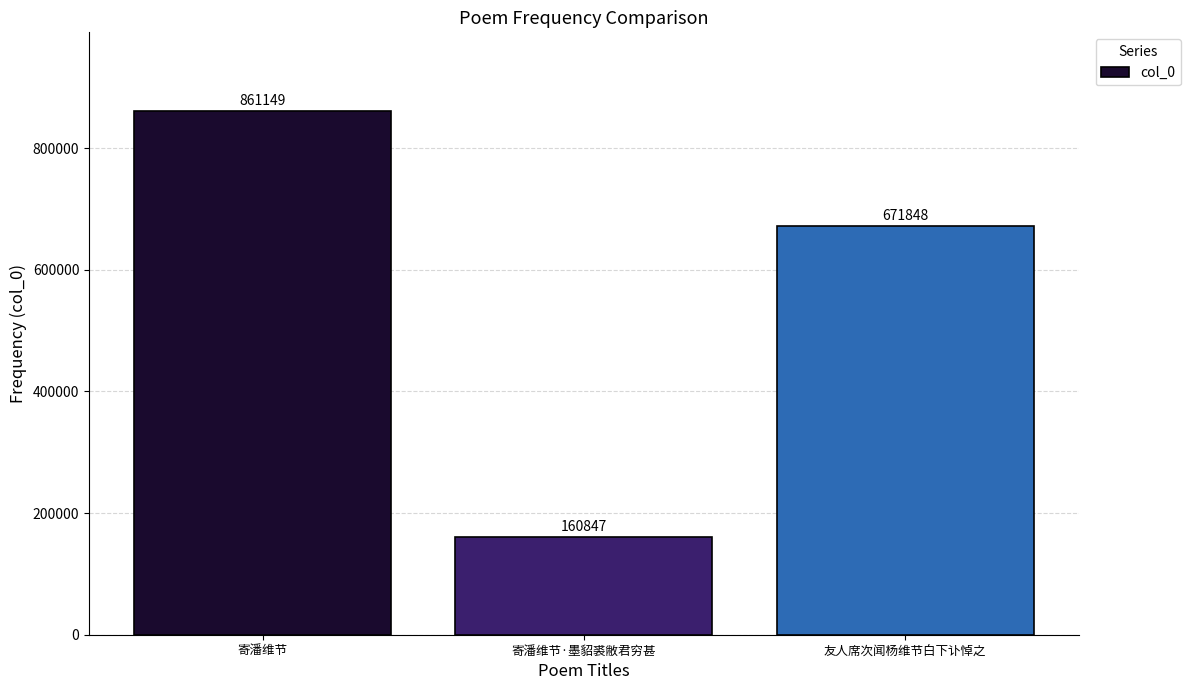

Which label corresponds to the largest value in the chart?

寄潘维节